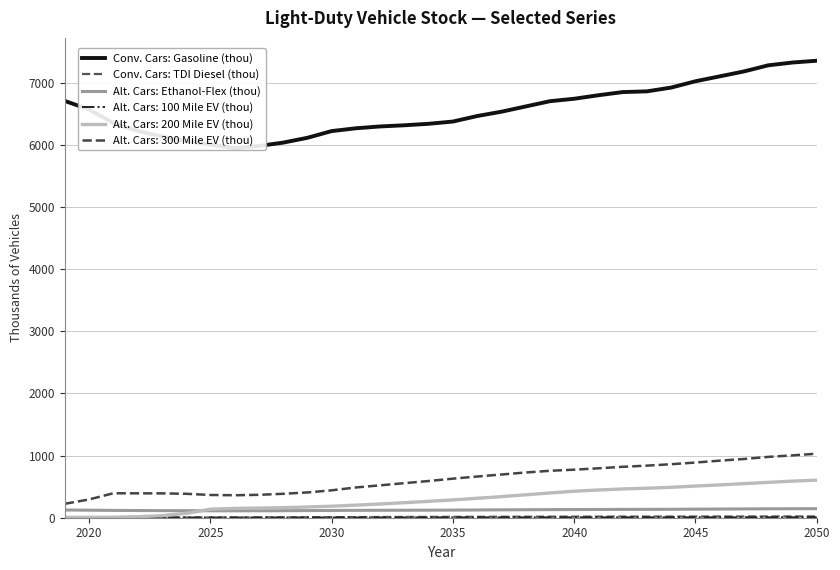

How many data points in Conv. Cars: Gasoline (thou) are less than 6535?

16